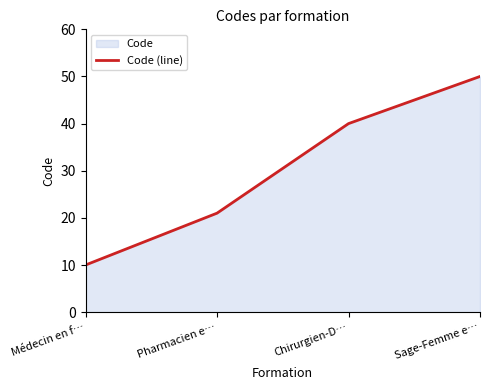

What is the label of the 3rd point from the left?

Chirurgien-D…